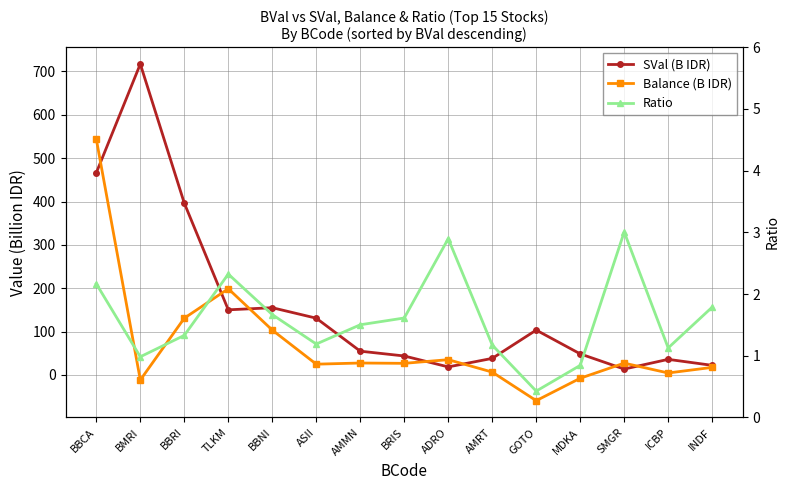

True or false: SVal (B IDR) and Balance (B IDR) intersect in this chart.

True